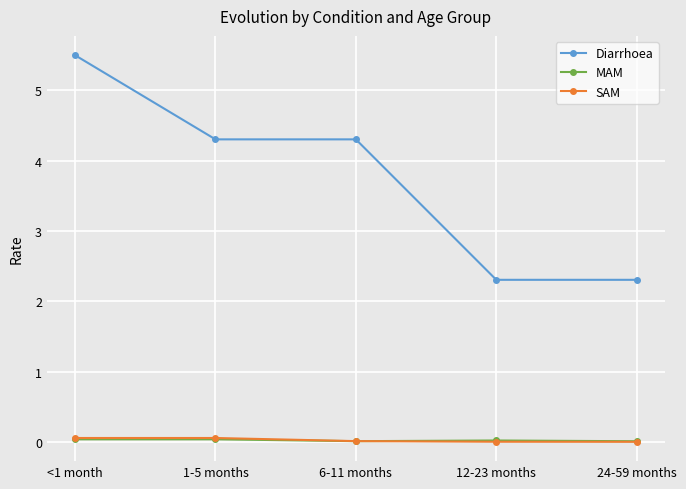

What is the minimum value for Diarrhoea?

2.3